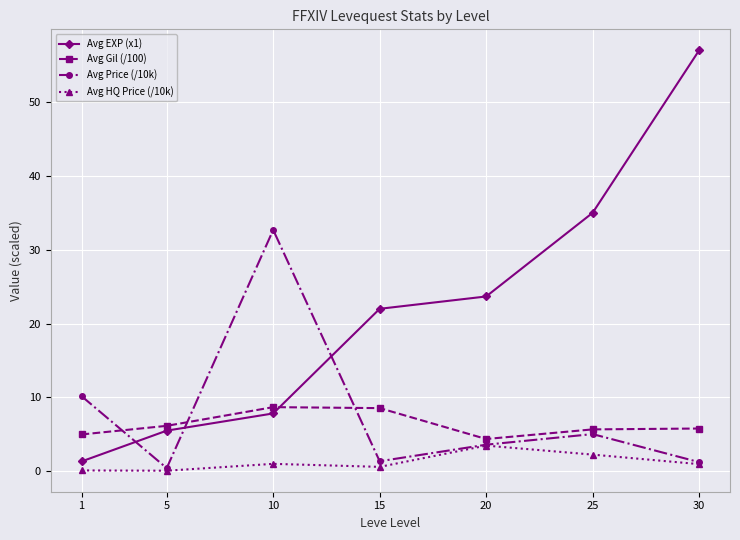

Which series has the largest range (max minus min)?

Avg EXP (x1)